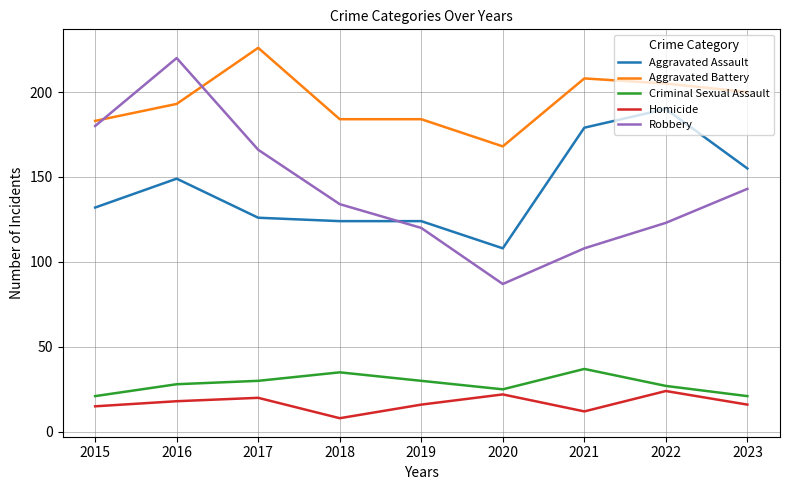

At which label does Homicide first exceed 16?

2016